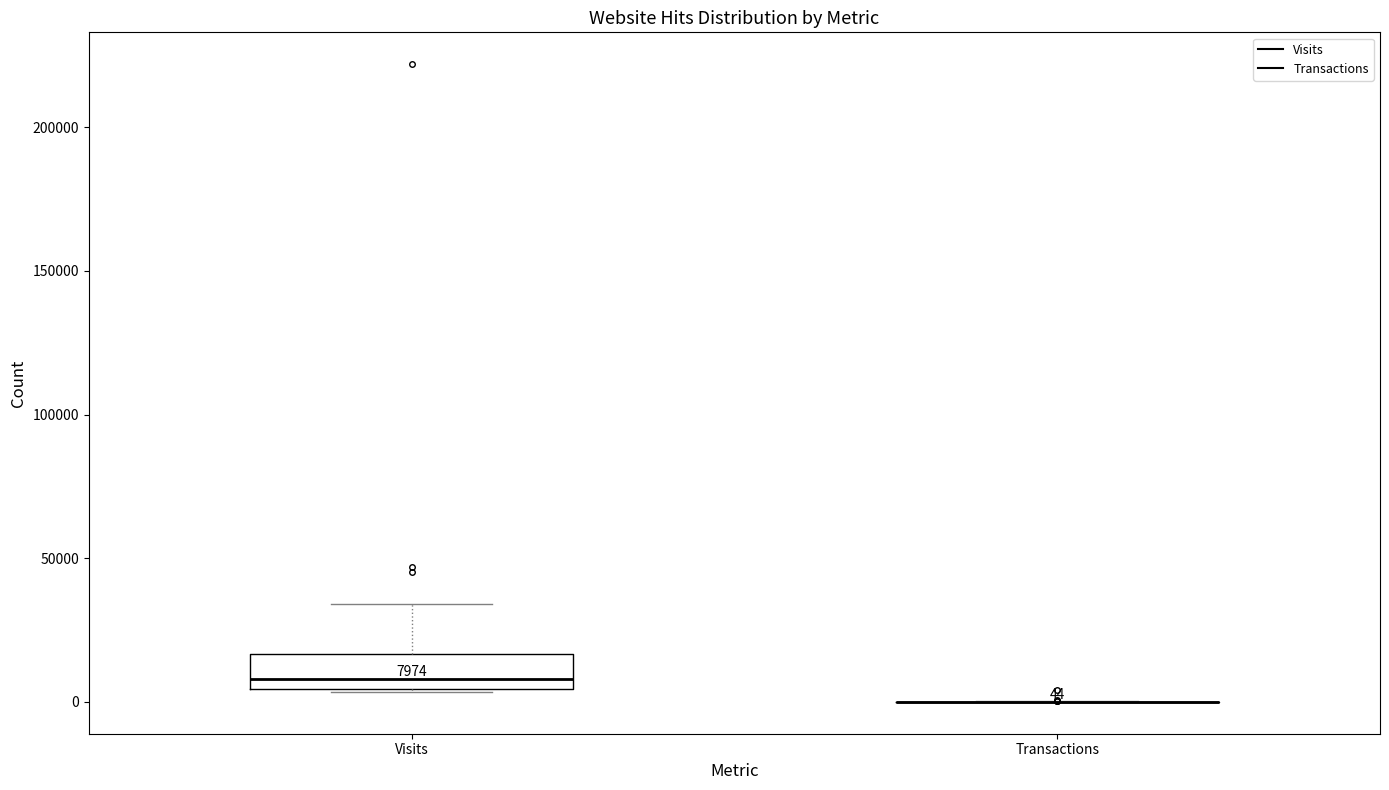

Comparing the boxes themselves (not the whiskers), which one is the tallest?

Visits